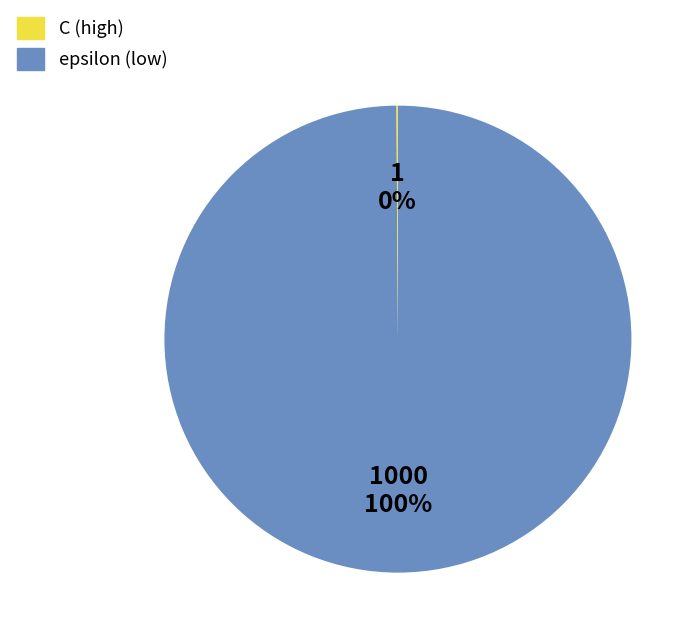

Which category has the biggest portion of the pie?

C